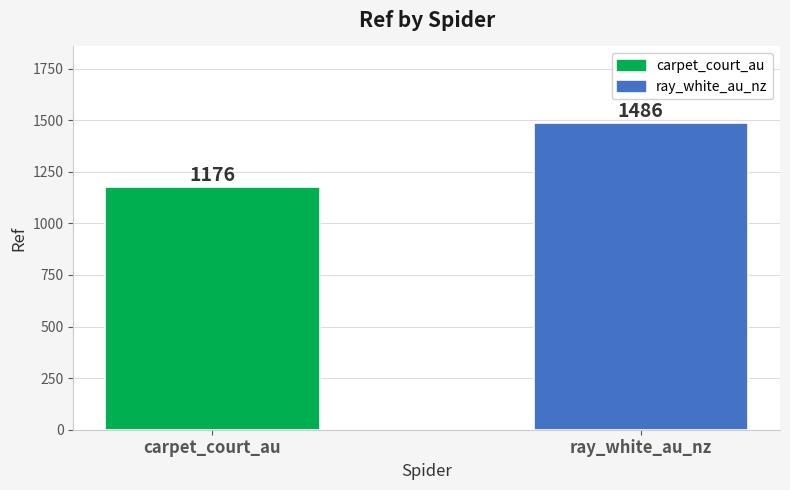

Approximately how many times larger is the value at carpet_court_au compared to ray_white_au_nz?

0.8